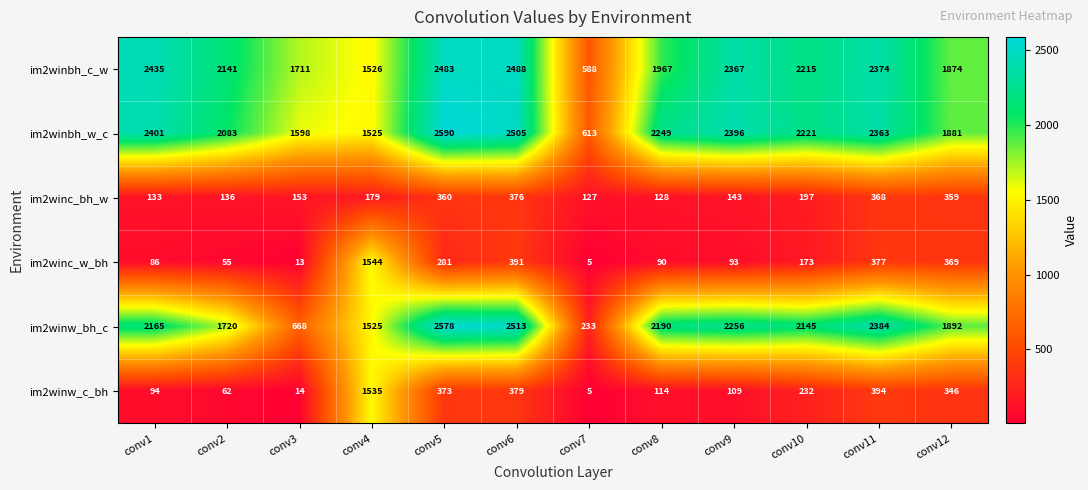

Which series changed the most between conv1 and conv9?

im2winw_bh_c